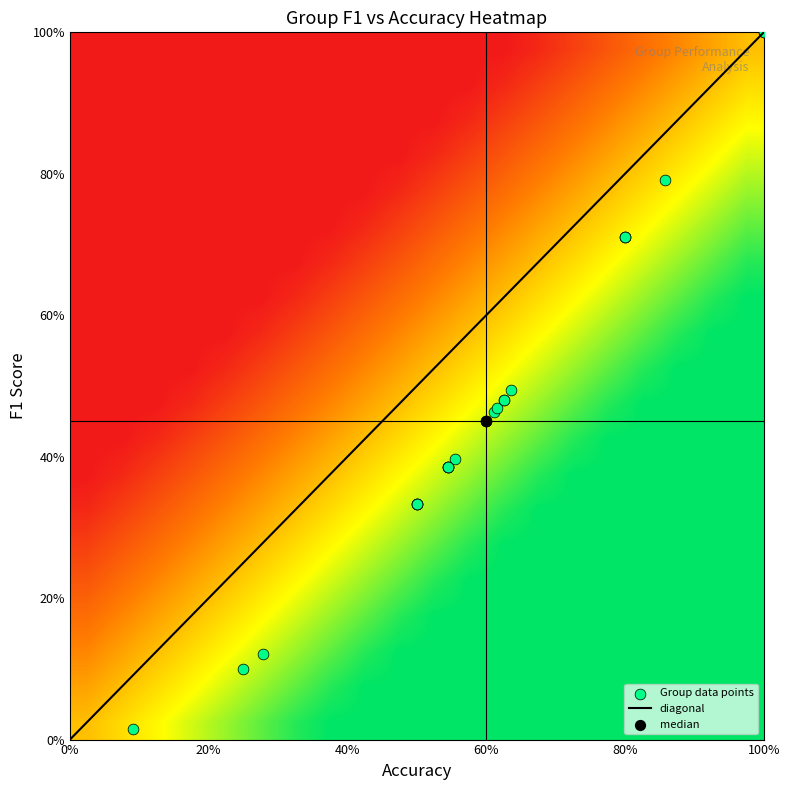

How many categories are shown in the chart?

25